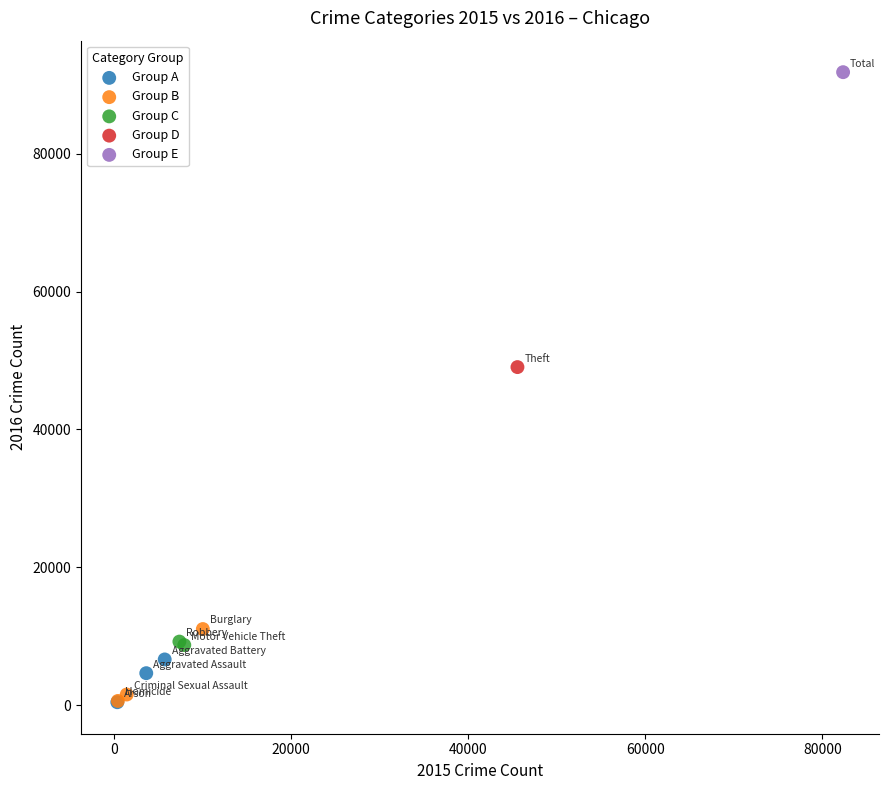

Which series reaches the maximum Y coordinate?

Group E